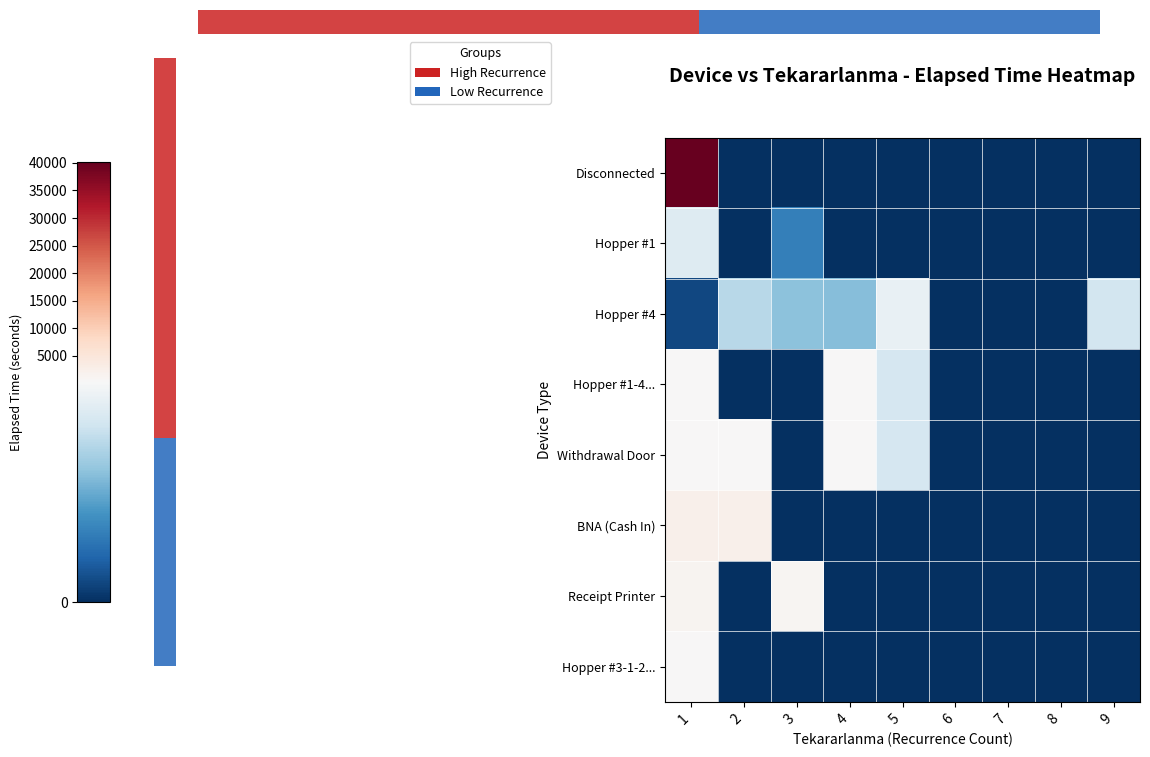

Between 8 and 6, which is larger?

8